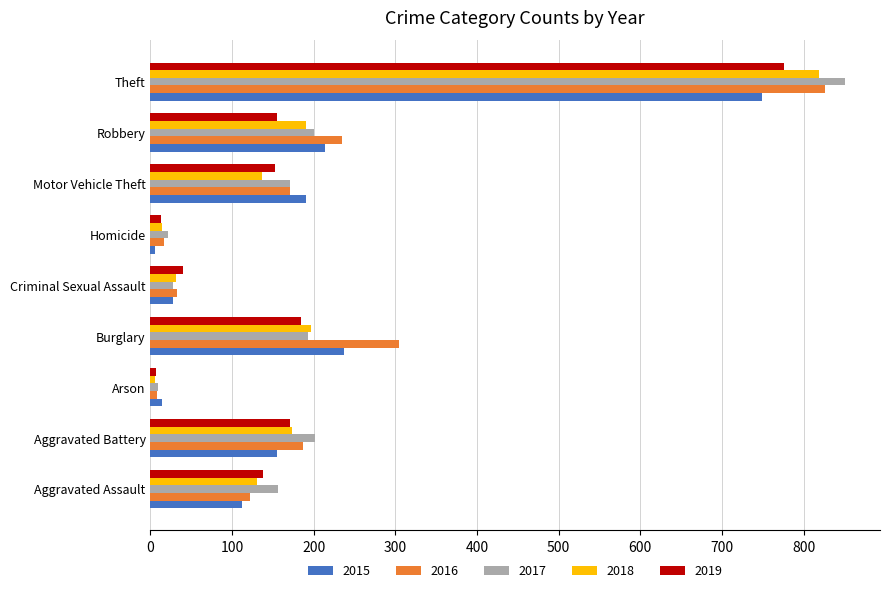

The value of 2016 at Aggravated Battery is 247. True or false?

False